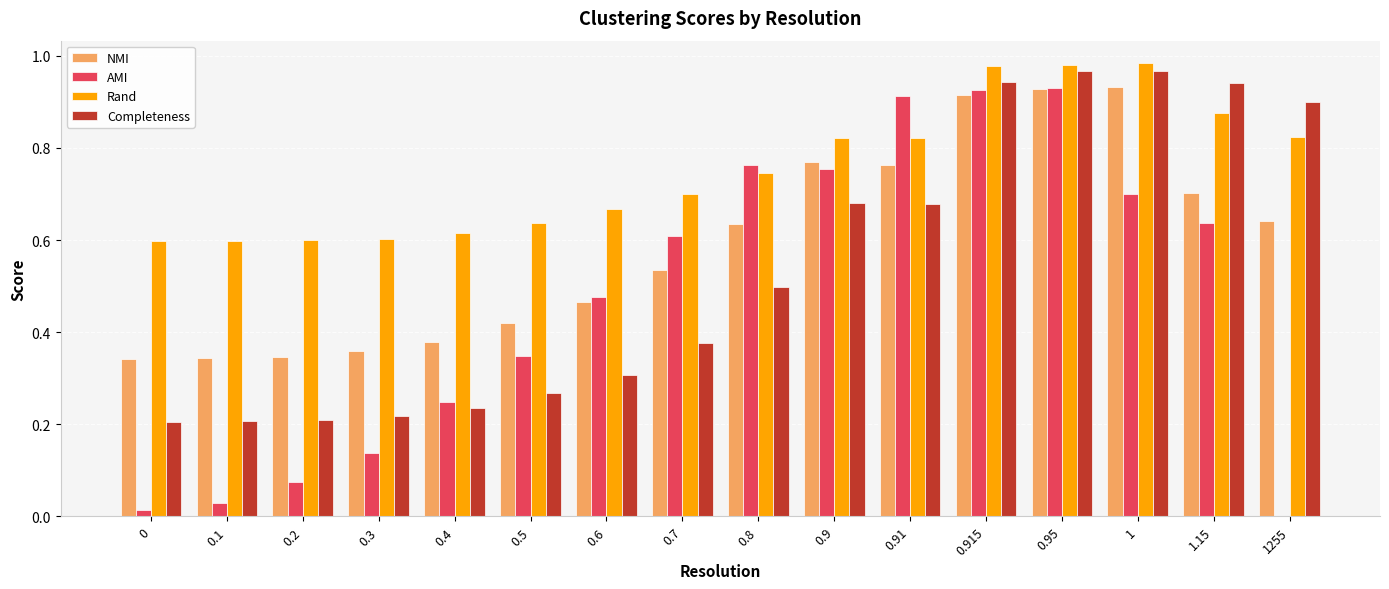

How many data points does each series have?

16